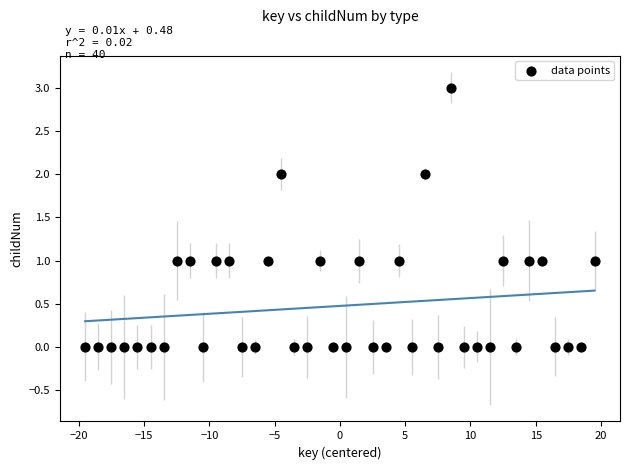

How many points are shown in the scatter plot?

40